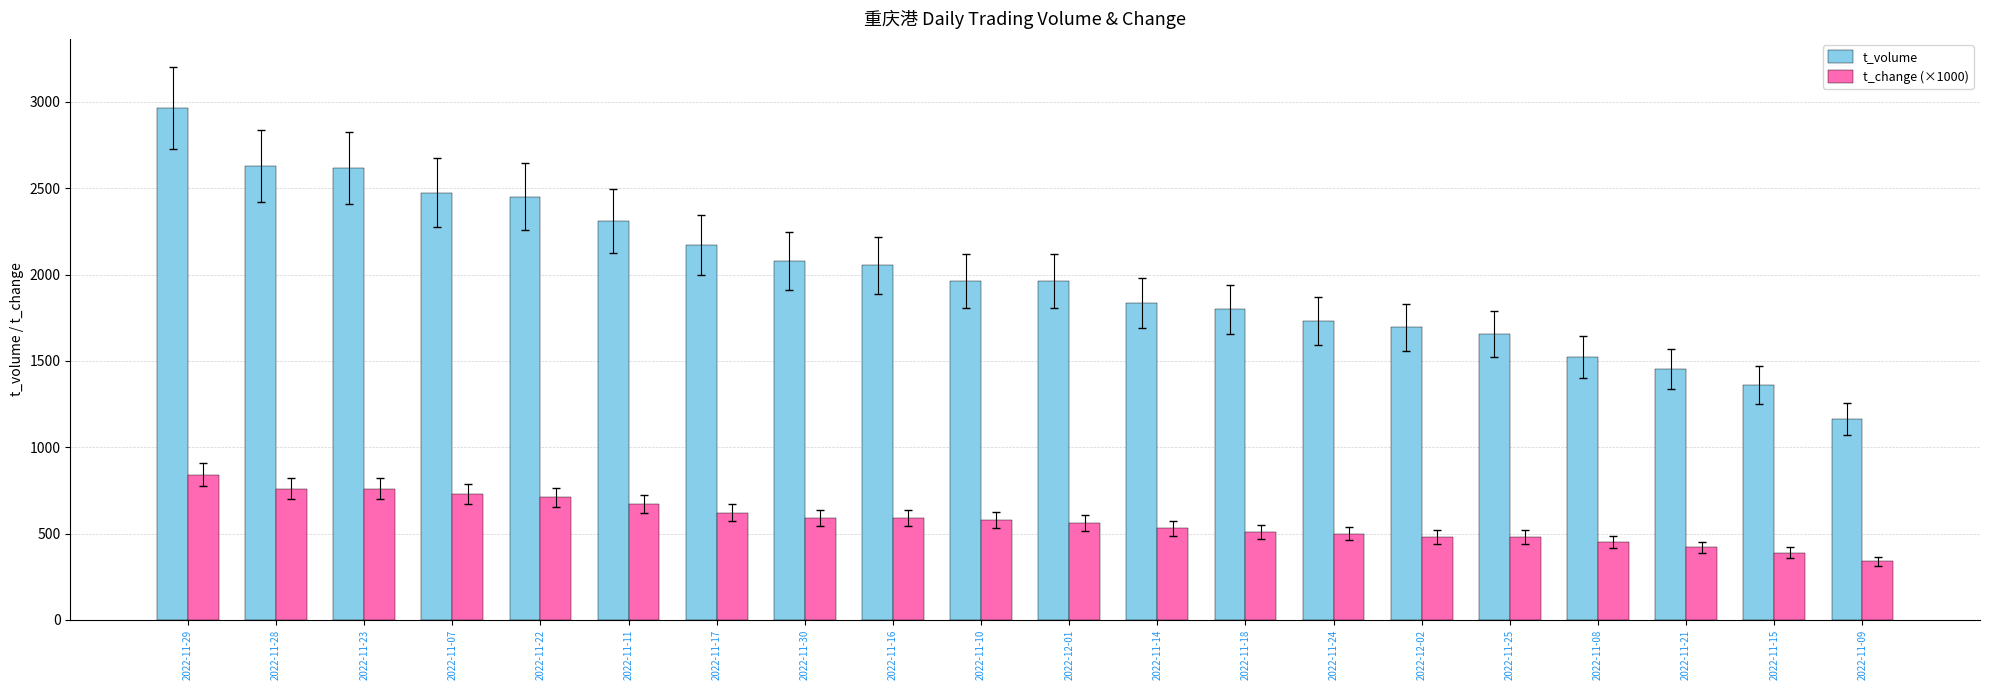

Does the chart contain any negative values?

No